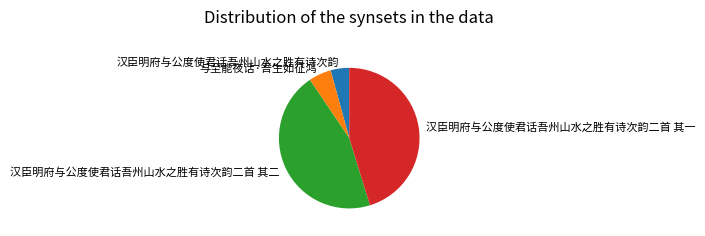

What is the smallest slice in the pie chart?

汉臣明府与公度使君话吾州山水之胜有诗次韵